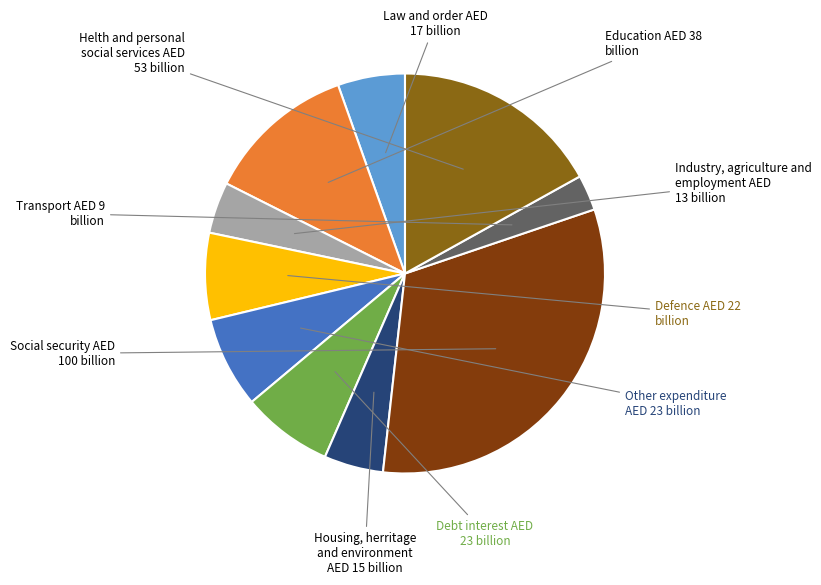

Does any single category account for the majority?

No